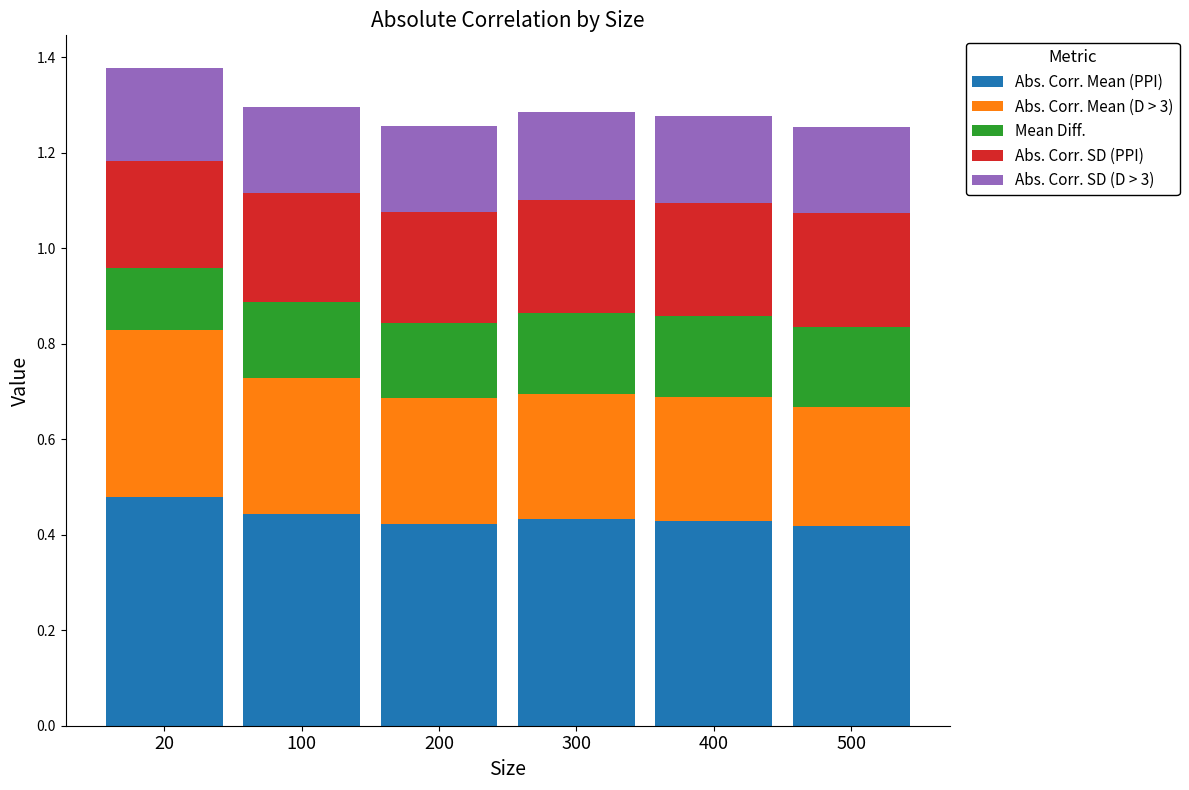

How many bars are there in total?

6